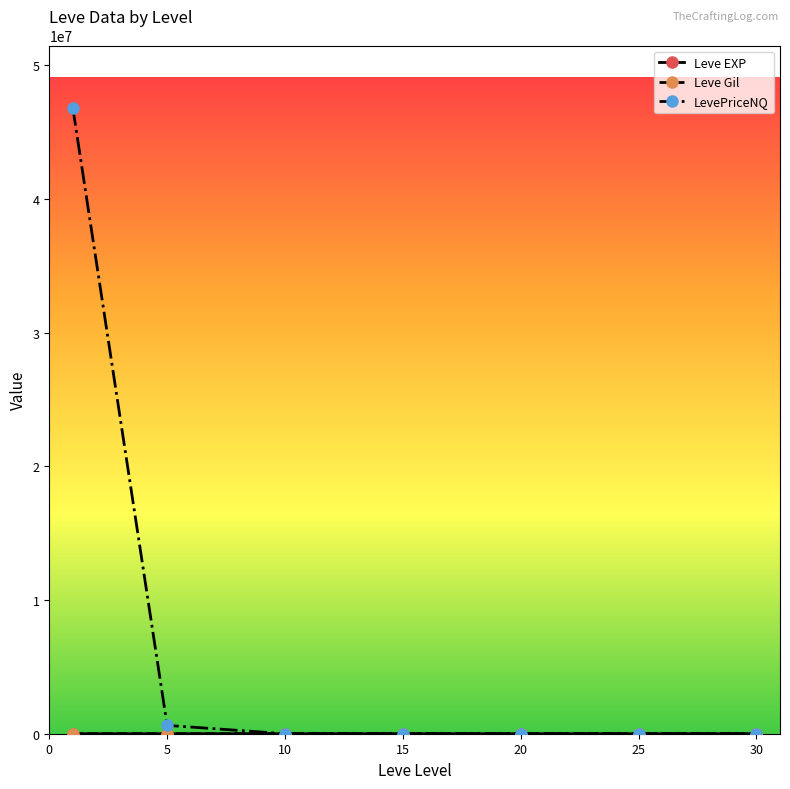

Which series has the largest total across all categories?

LevePriceNQ